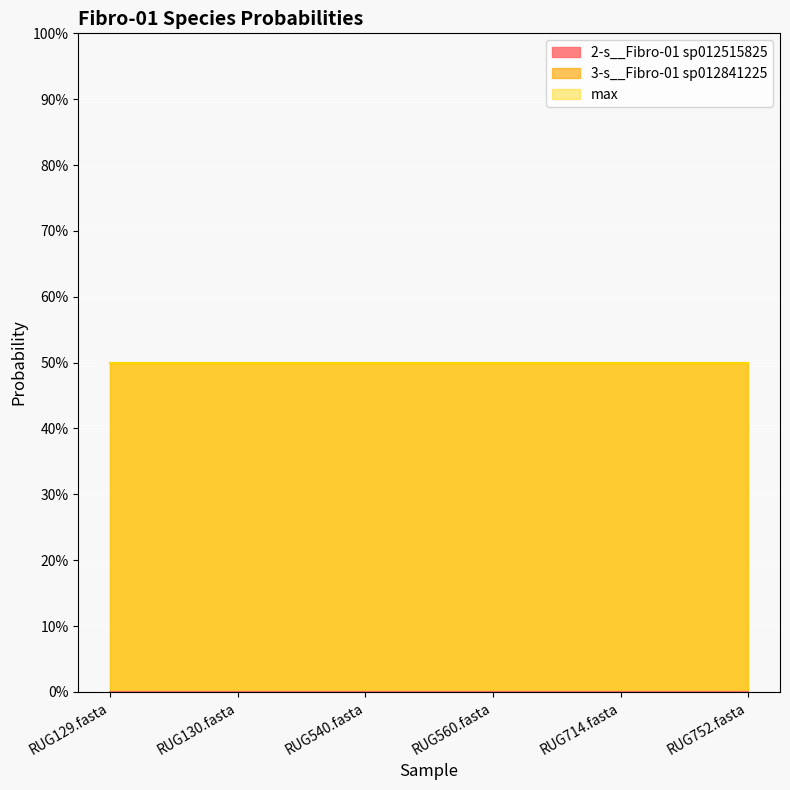

True or false: 2-s__Fibro-01 sp012515825 and 3-s__Fibro-01 sp012841225 cross at least once.

False